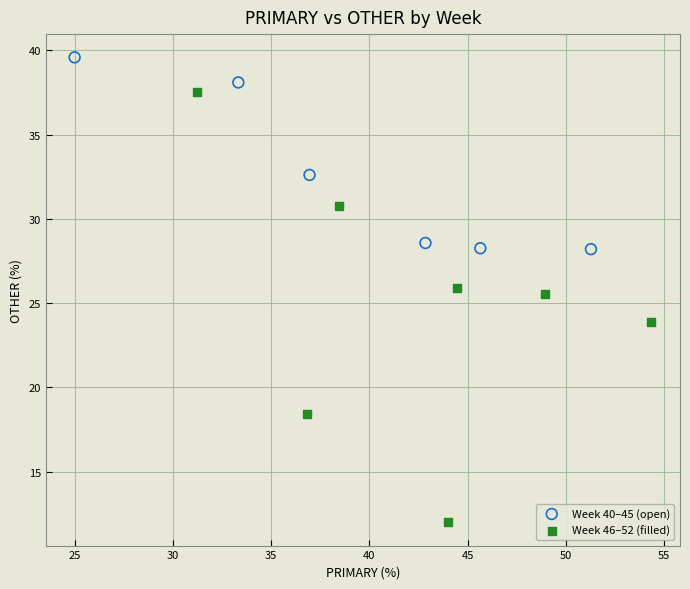

Which series has the largest Y range (max minus min)?

Week 46–52 (filled)